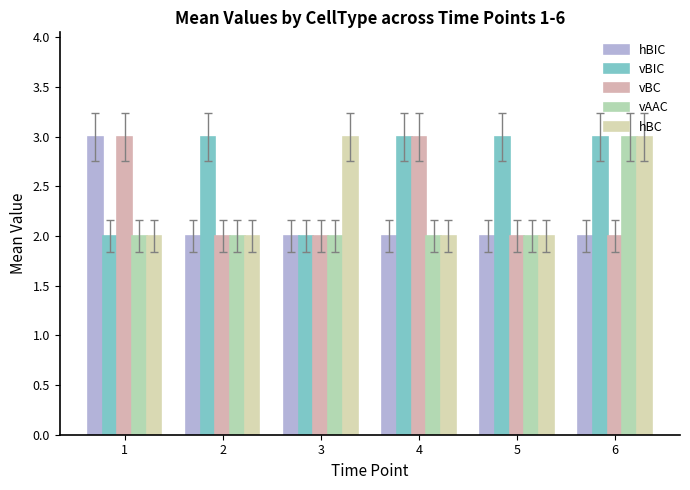

Reading right to left, list all the values displayed in this chart.

hBIC: 6=2	5=2	4=2	3=2	2=2	1=3
vBIC: 6=3	5=3	4=3	3=2	2=3	1=2
vBC: 6=2	5=2	4=3	3=2	2=2	1=3
vAAC: 6=3	5=2	4=2	3=2	2=2	1=2
hBC: 6=3	5=2	4=2	3=3	2=2	1=2